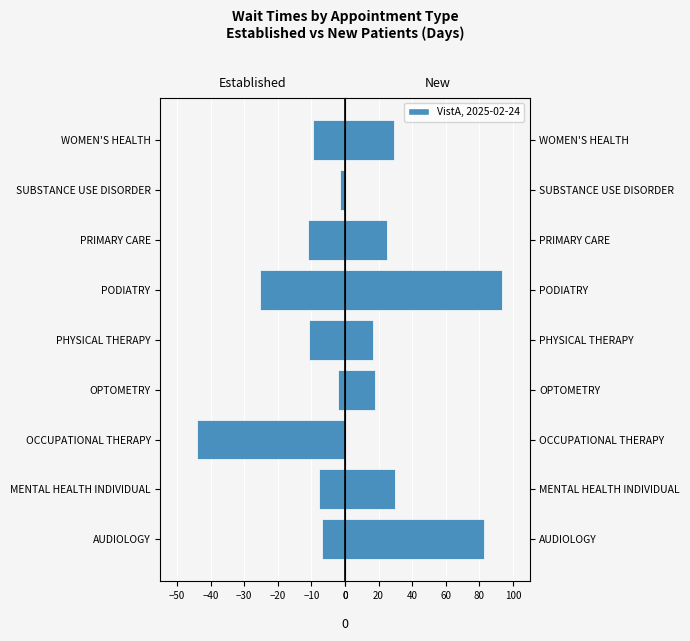

Reading left to right, transcribe all the data shown in this chart.

EstablishedPatients: -6.8	-7.8	-44.0	-2.0	-10.8	-25.4	-11.0	-1.6	-9.4
NewPatients: 83.0	30.0	0.0	18.0	16.9	93.5	25.1	0.0	29.0